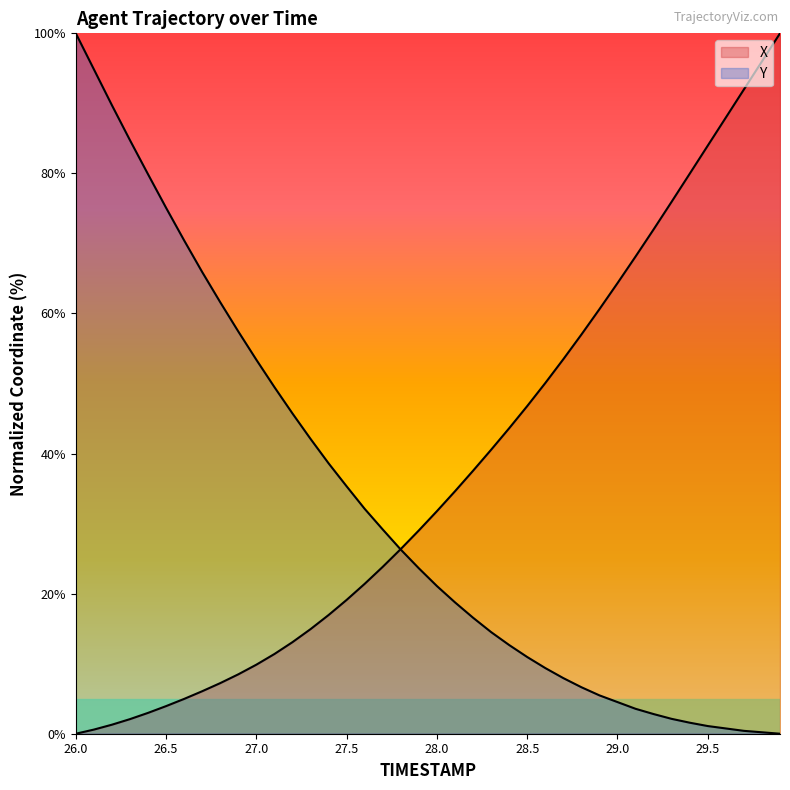

At which category is the sum across all series the highest?

26.0